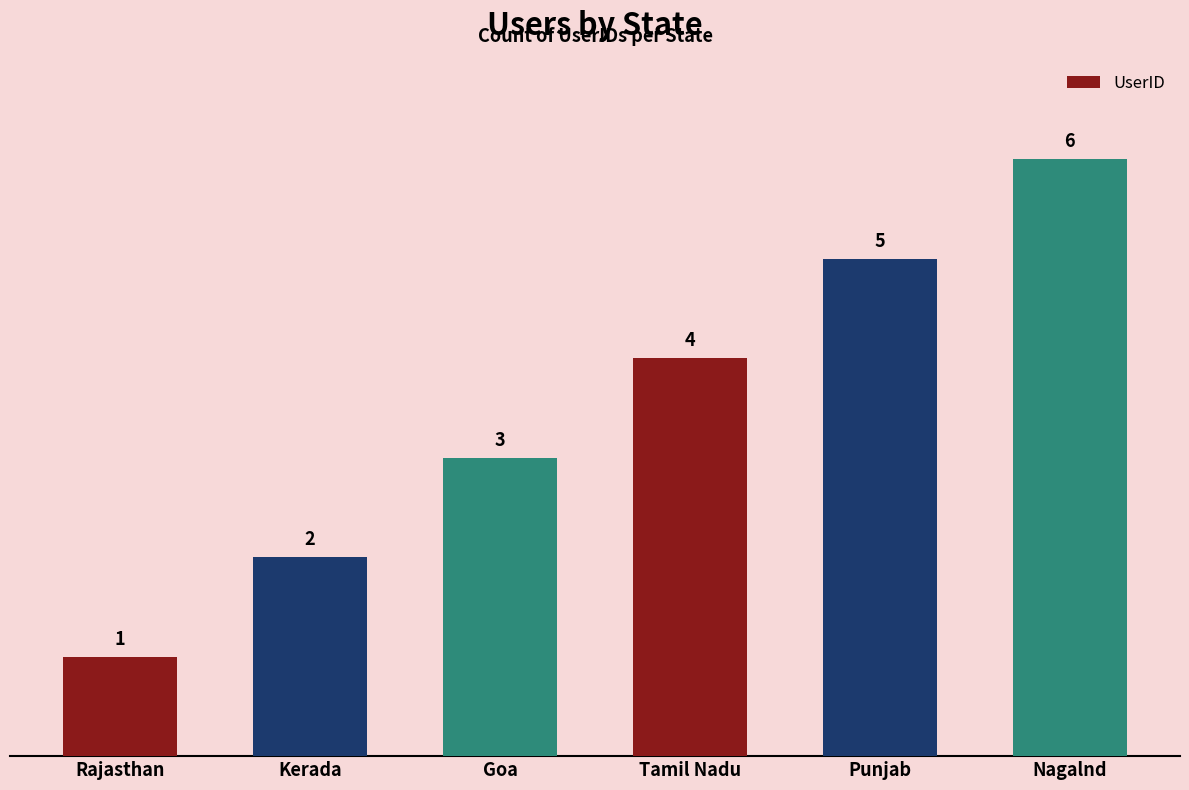

How many values are below 4?

3